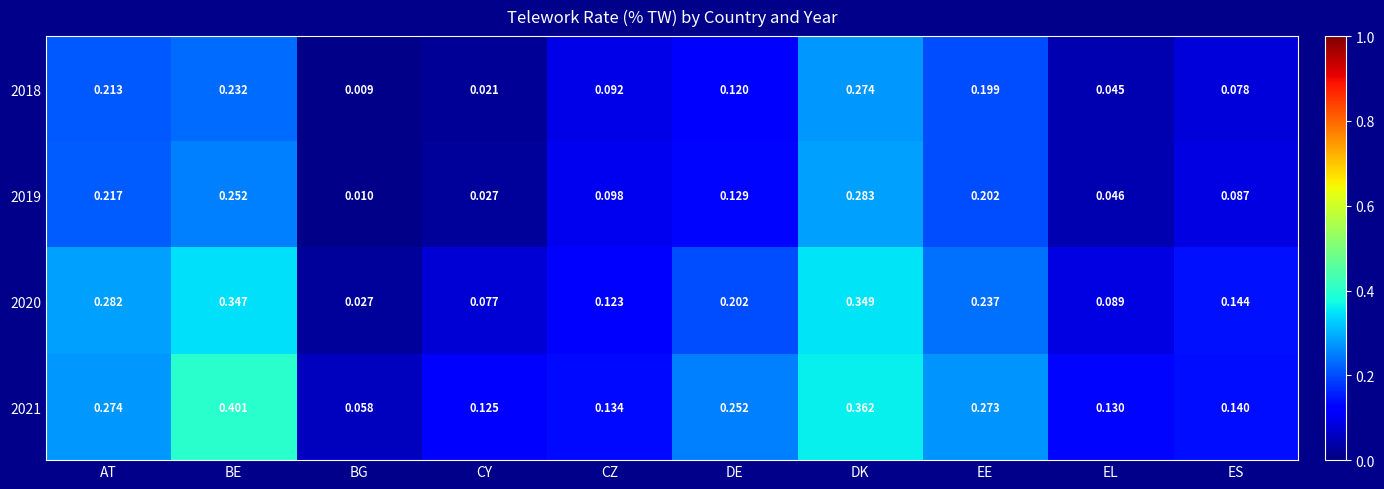

Which label corresponds to the largest value in the chart?

BE